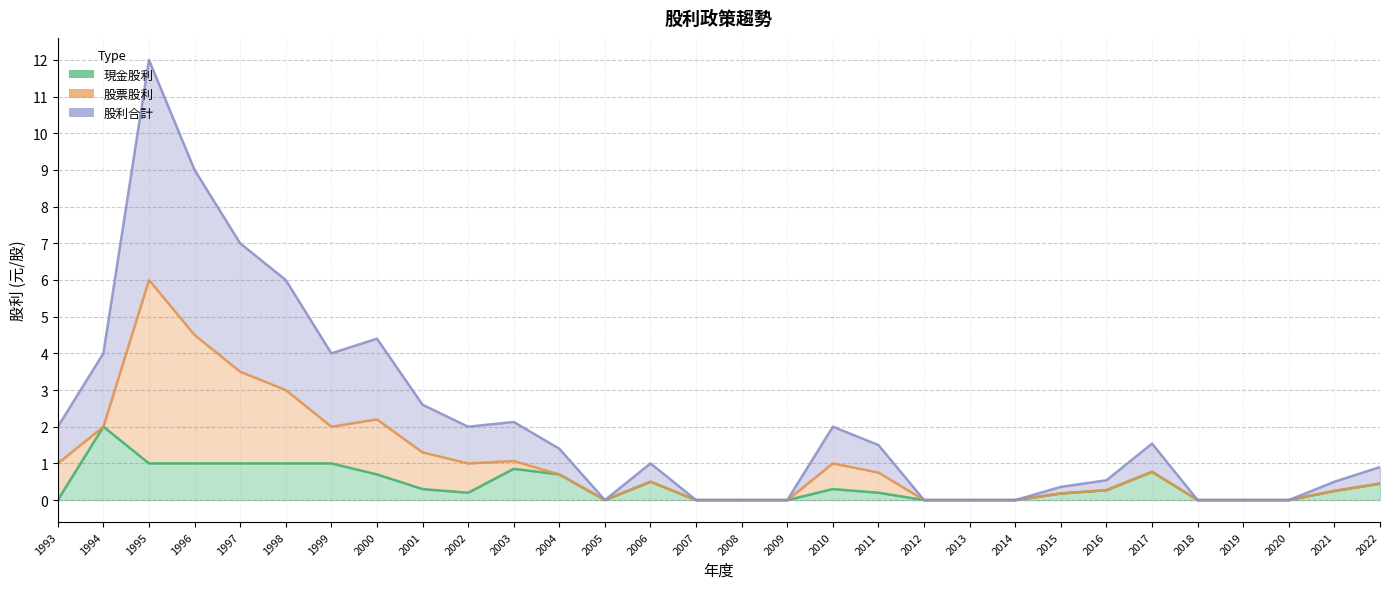

Does the chart display data point markers on the line(s)?

No